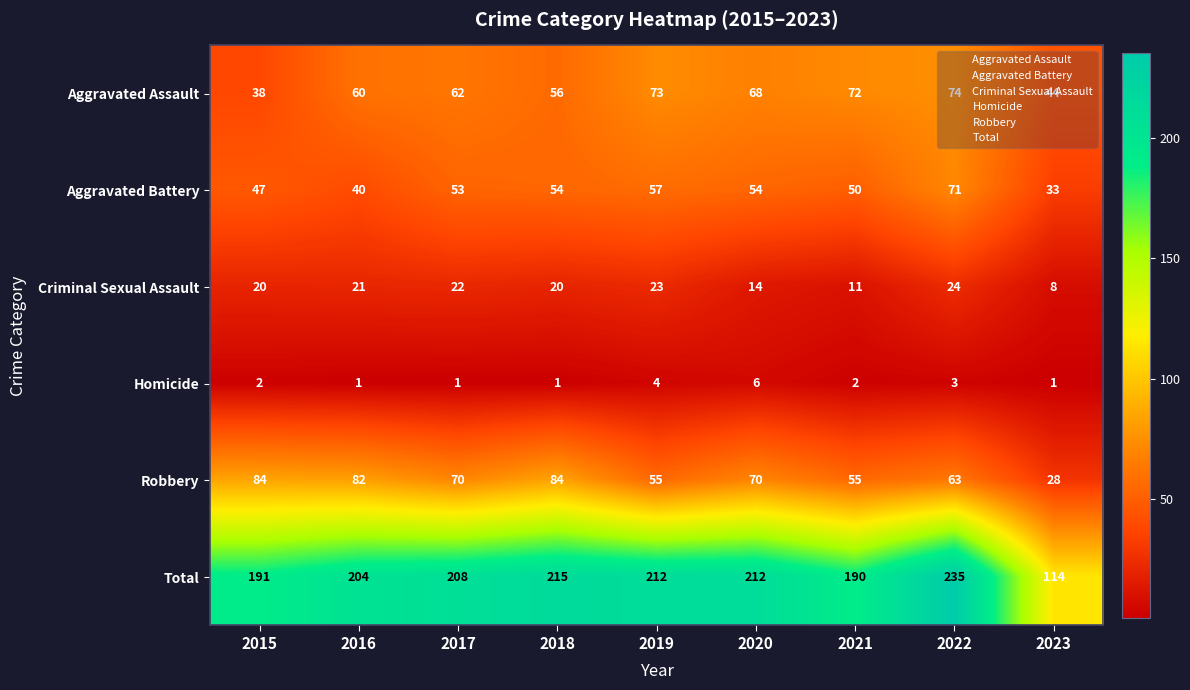

The Homicide series shows 1 at 2017. True or false?

True